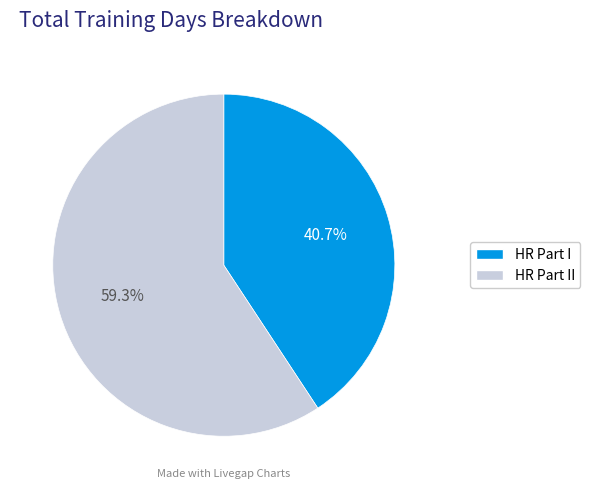

To the nearest percent, what is the difference between the largest and smallest slice percentages?

19%